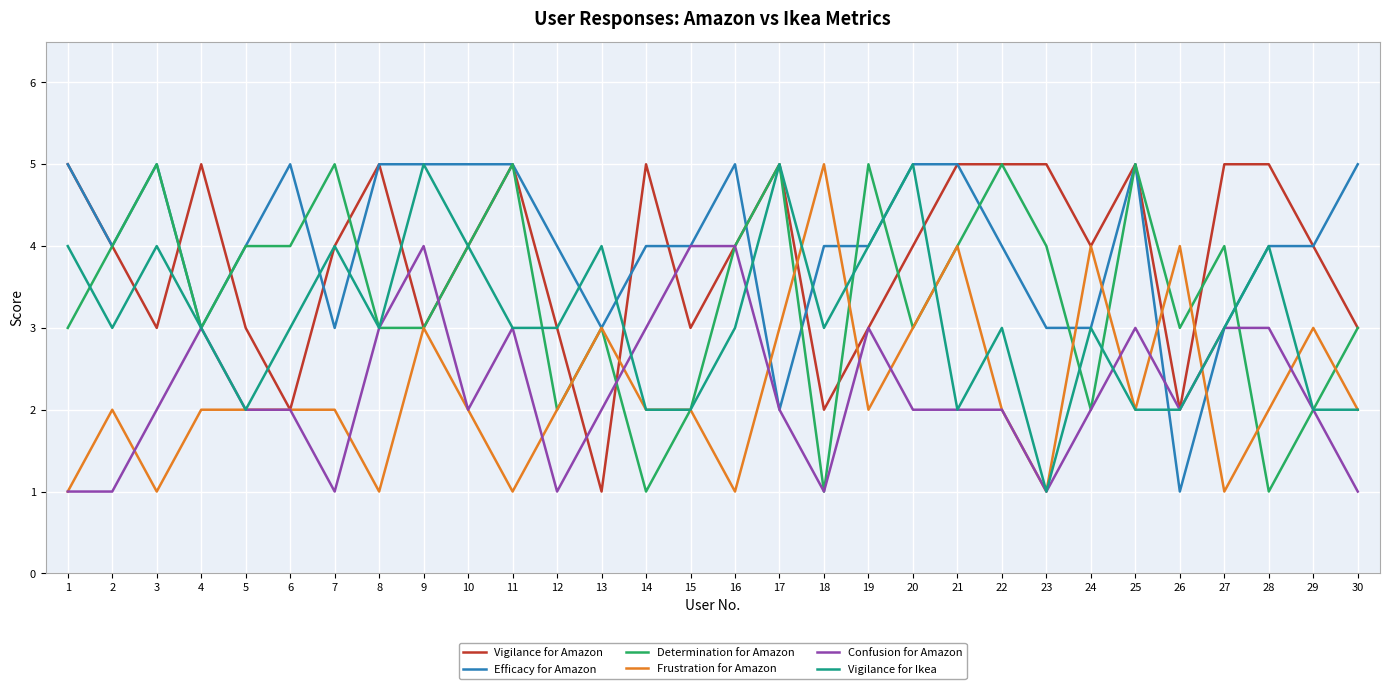

What is the difference between the maximum and minimum values in the Confusion for Amazon series?

3